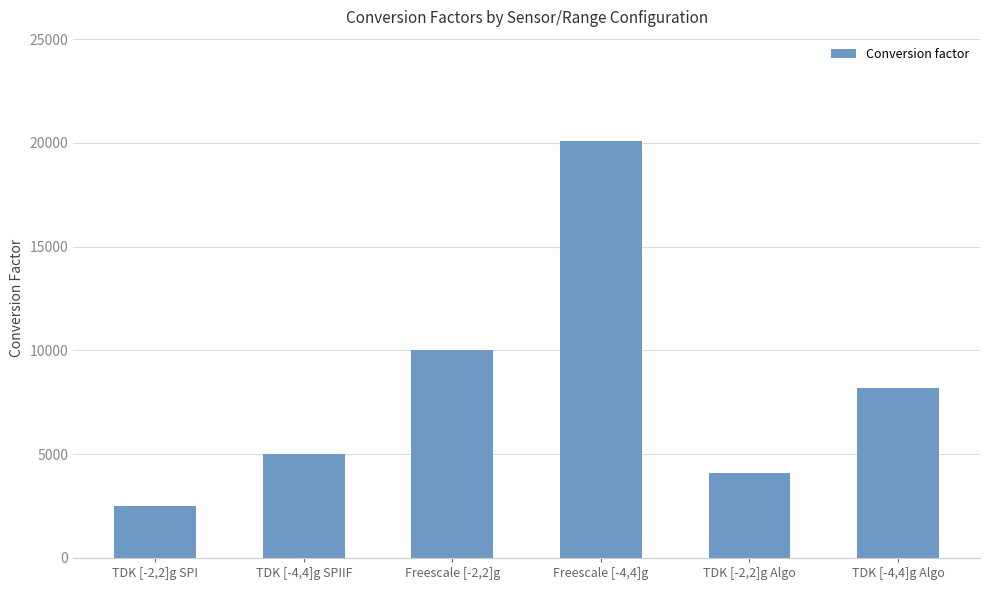

Reading left to right, list all the values displayed in this chart.

TDK [-2,2]g SPI=2511	TDK [-4,4]g SPIIF=5021	Freescale [-2,2]g=10042	Freescale [-4,4]g=20085	TDK [-2,2]g Algo=4096	TDK [-4,4]g Algo=8192